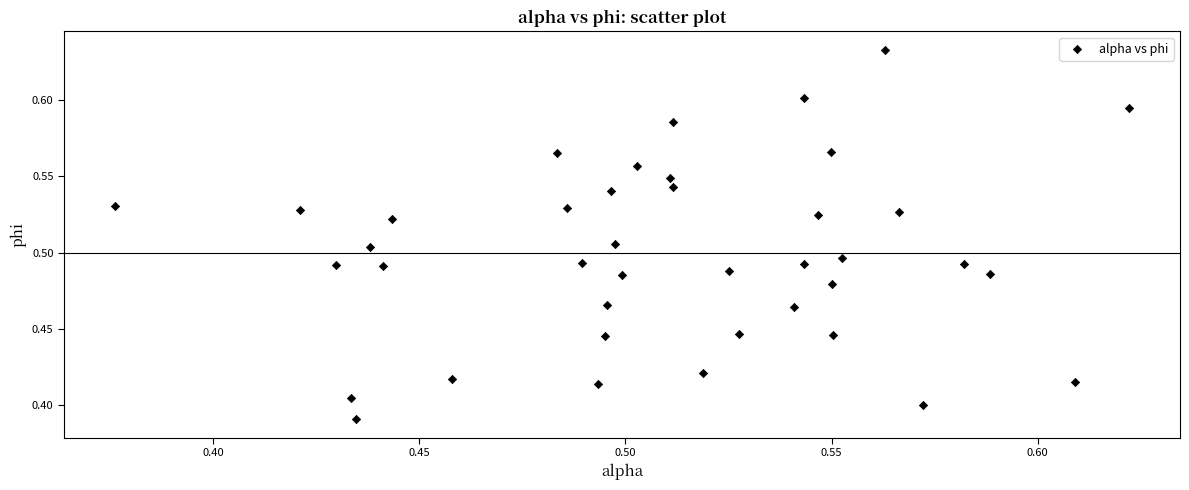

Count the number of points in this scatter plot.

40